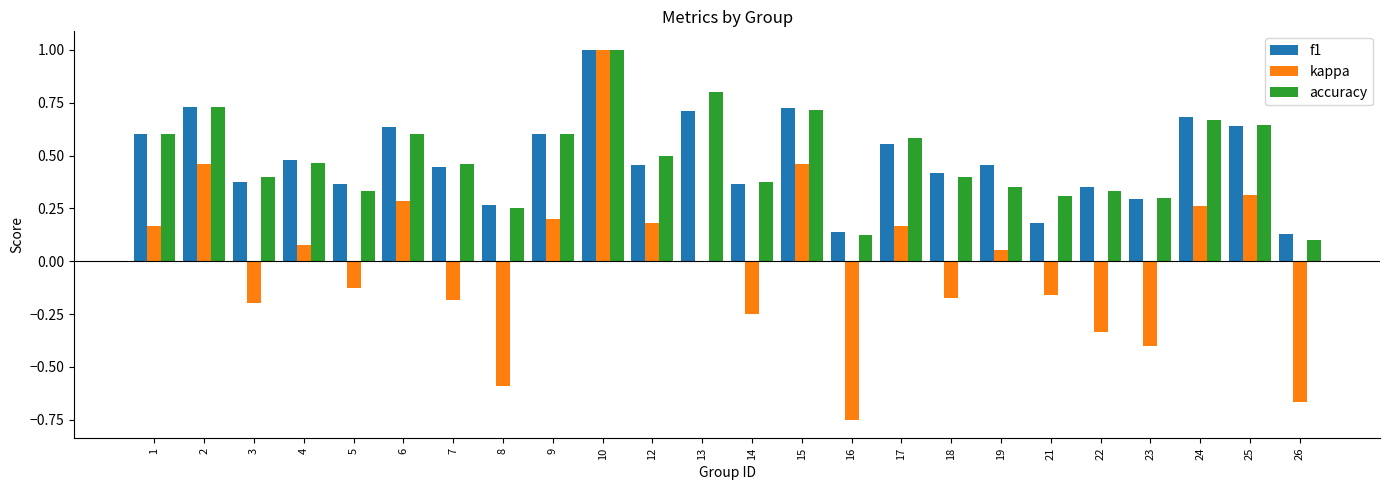

At which label does kappa reach its peak?

10